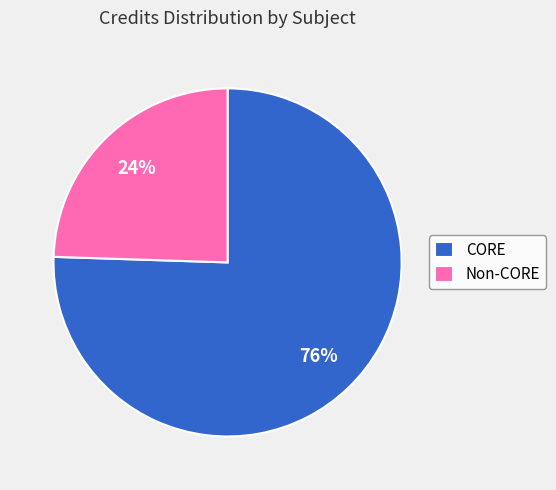

To the nearest percent, what is the average slice percentage?

50%